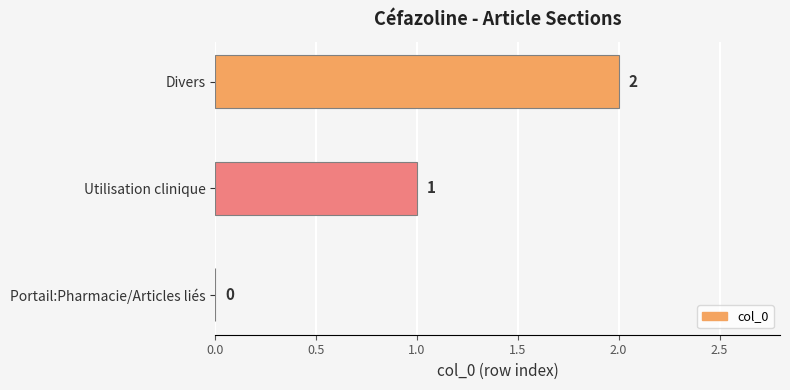

Where is the data nearest to the value 1?

Utilisation clinique